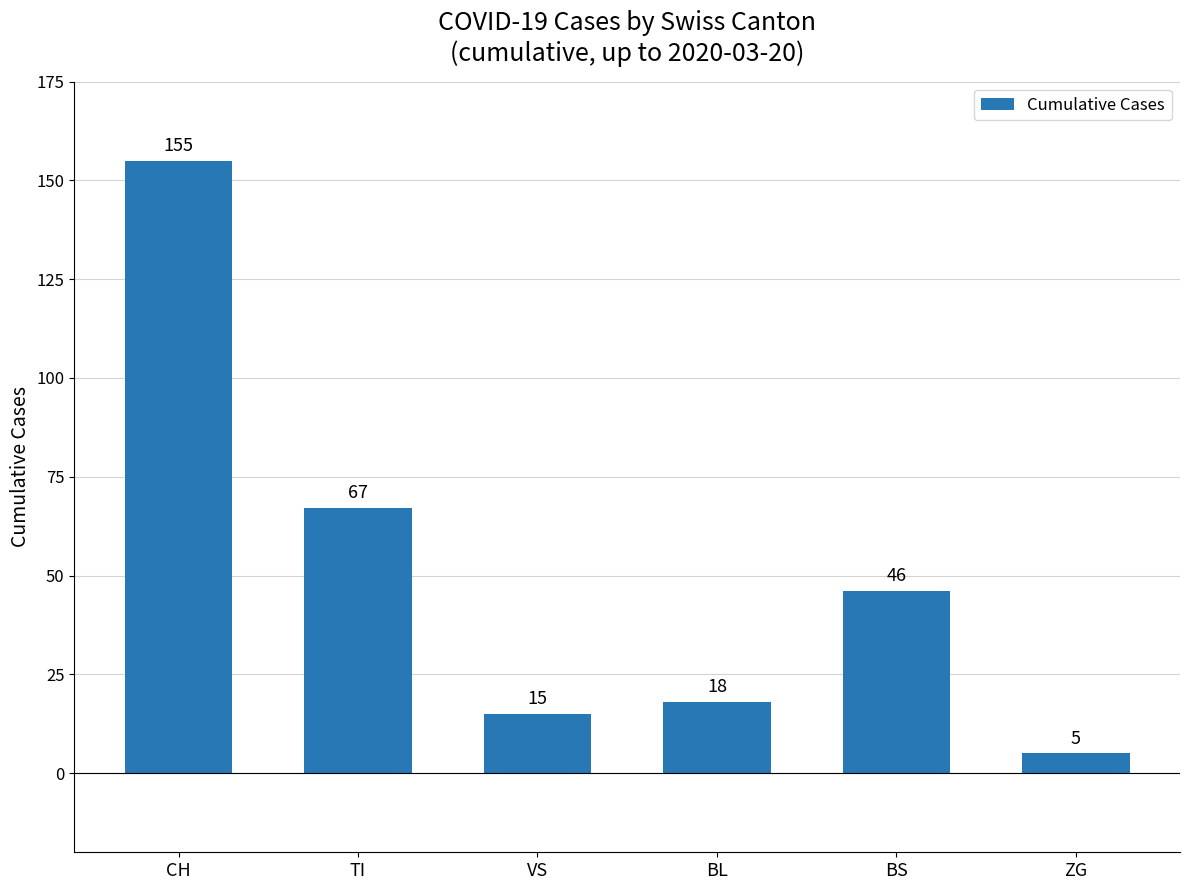

Does the chart contain any negative values?

No